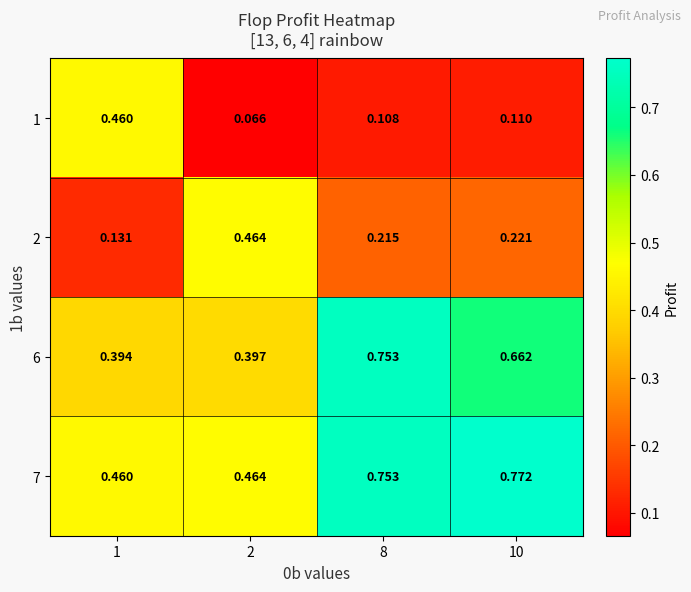

Is the value of 6 at 8 greater than the value of 2 at 10?

Yes